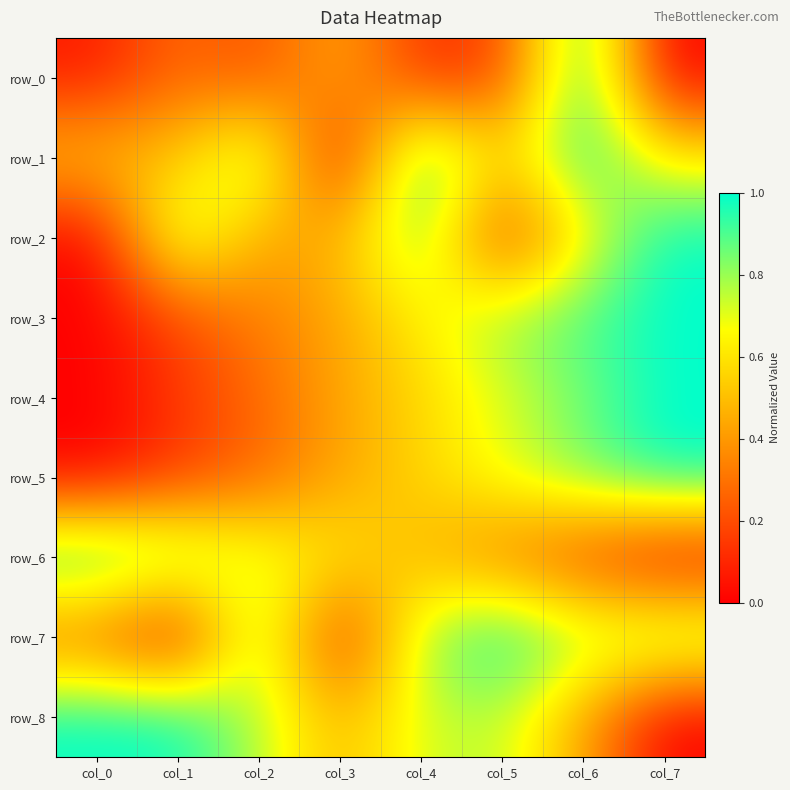

Reading left to right, extract all data points from this chart.

row_0: 0.1	0.3	0.2	0.5	0.1	0.2	1.0	0.0
row_1: 0.5	0.5	0.9	0.0	1.0	0.5	1.0	0.6
row_2: 0.0	0.8	0.4	0.5	0.9	0.1	0.6	1.0
row_3: 0.0	0.2	0.3	0.4	0.6	0.8	0.9	1.0
row_4: 0.0	0.1	0.3	0.4	0.6	0.7	0.8	1.0
row_5: 0.0	0.1	0.3	0.4	0.6	0.7	0.8	1.0
row_6: 1.0	0.9	0.7	0.6	0.5	0.3	0.2	0.0
row_7: 0.3	0.0	0.9	0.1	0.8	1.0	0.8	0.9
row_8: 1.0	1.0	0.8	0.5	0.7	0.8	0.4	0.0